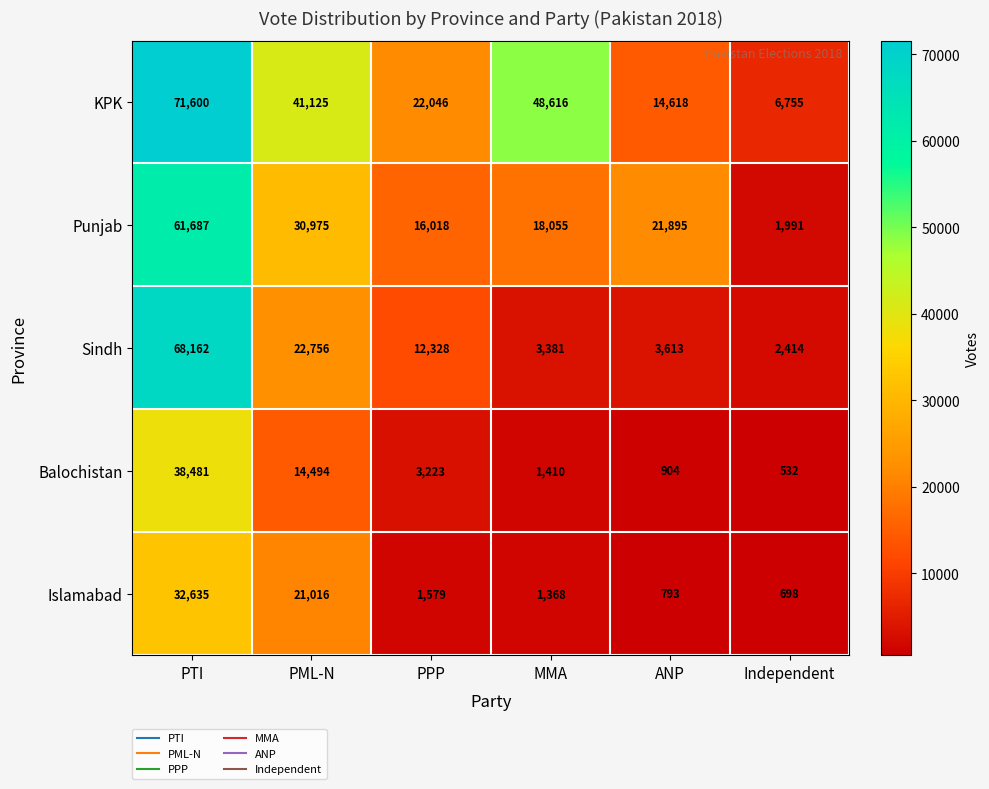

What is the difference between the maximum and minimum values in the Sindh series?

65748